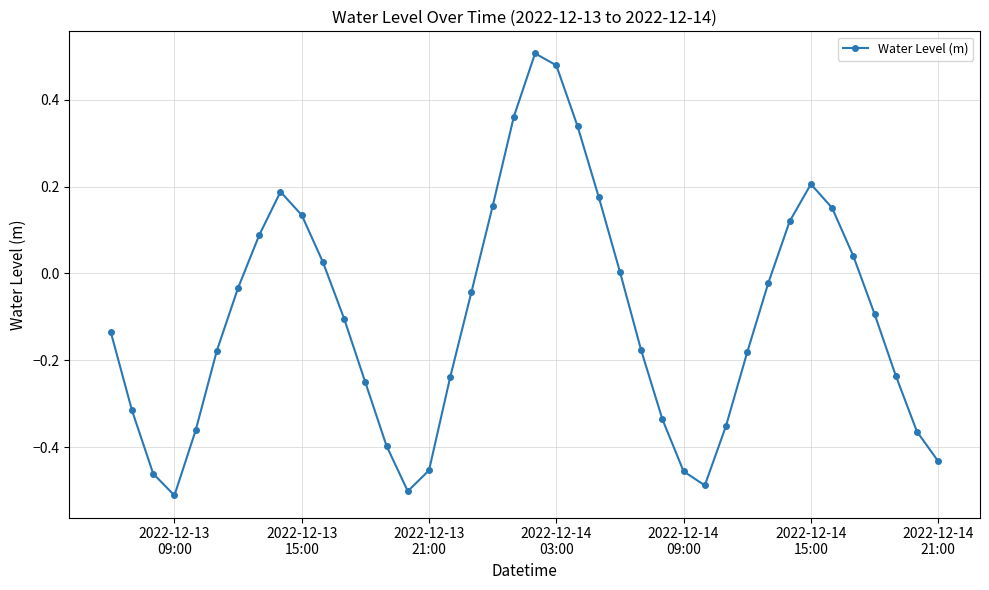

How many series are shown in this chart?

1